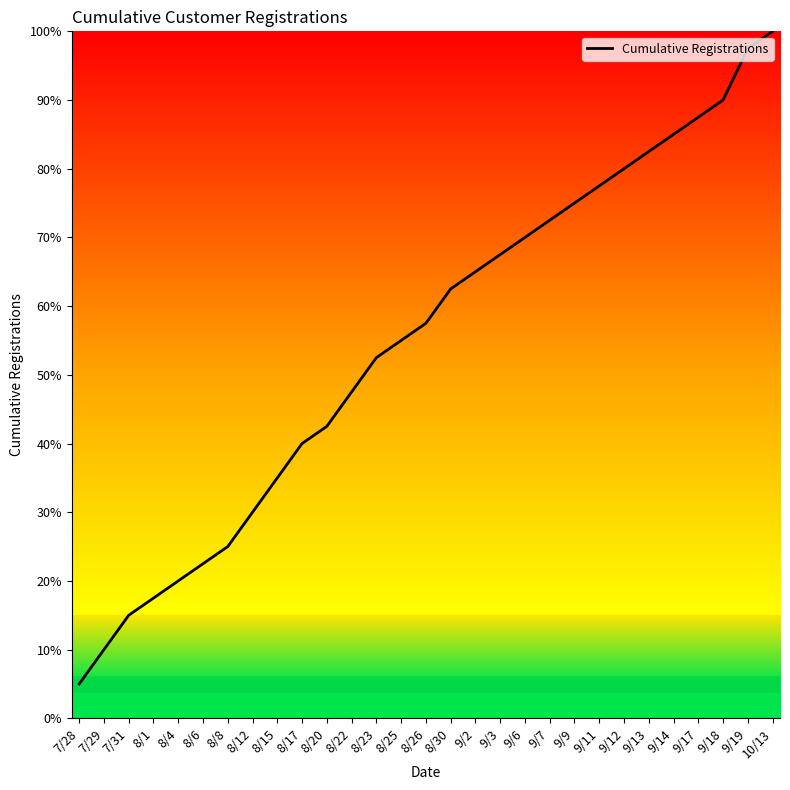

List the labels in order of value, smallest first.

7/28, 7/29, 7/31, 8/1, 8/4, 8/6, 8/8, 8/12, 8/15, 8/17, 8/20, 8/22, 8/23, 8/25, 8/26, 8/30, 9/2, 9/3, 9/6, 9/7, 9/9, 9/11, 9/12, 9/13, 9/14, 9/17, 9/18, 9/19, 10/13